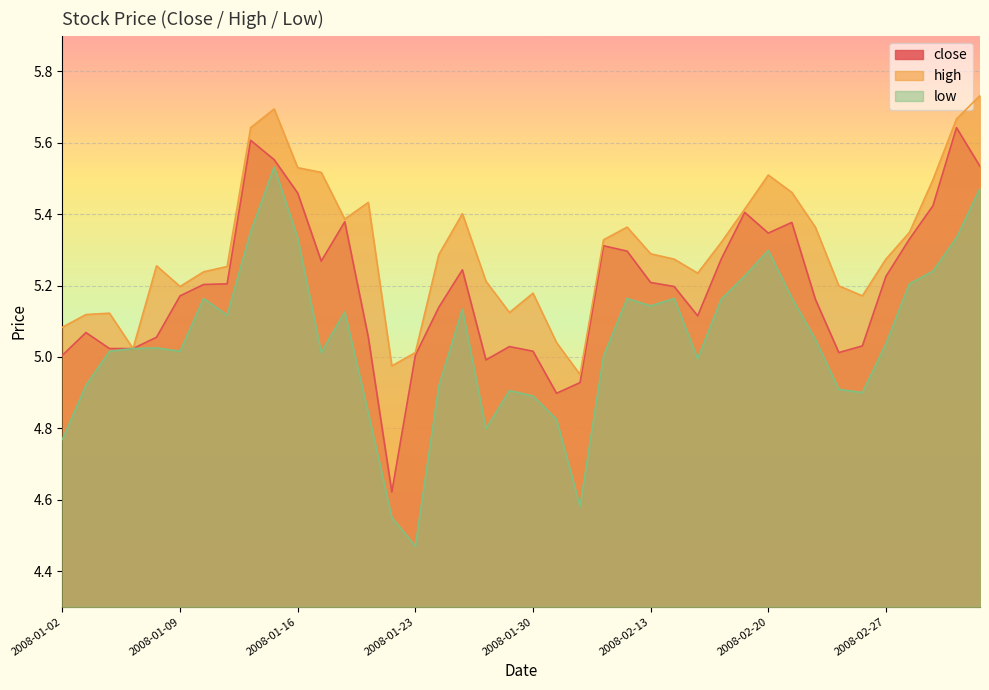

What is the minimum value for high?

5.0